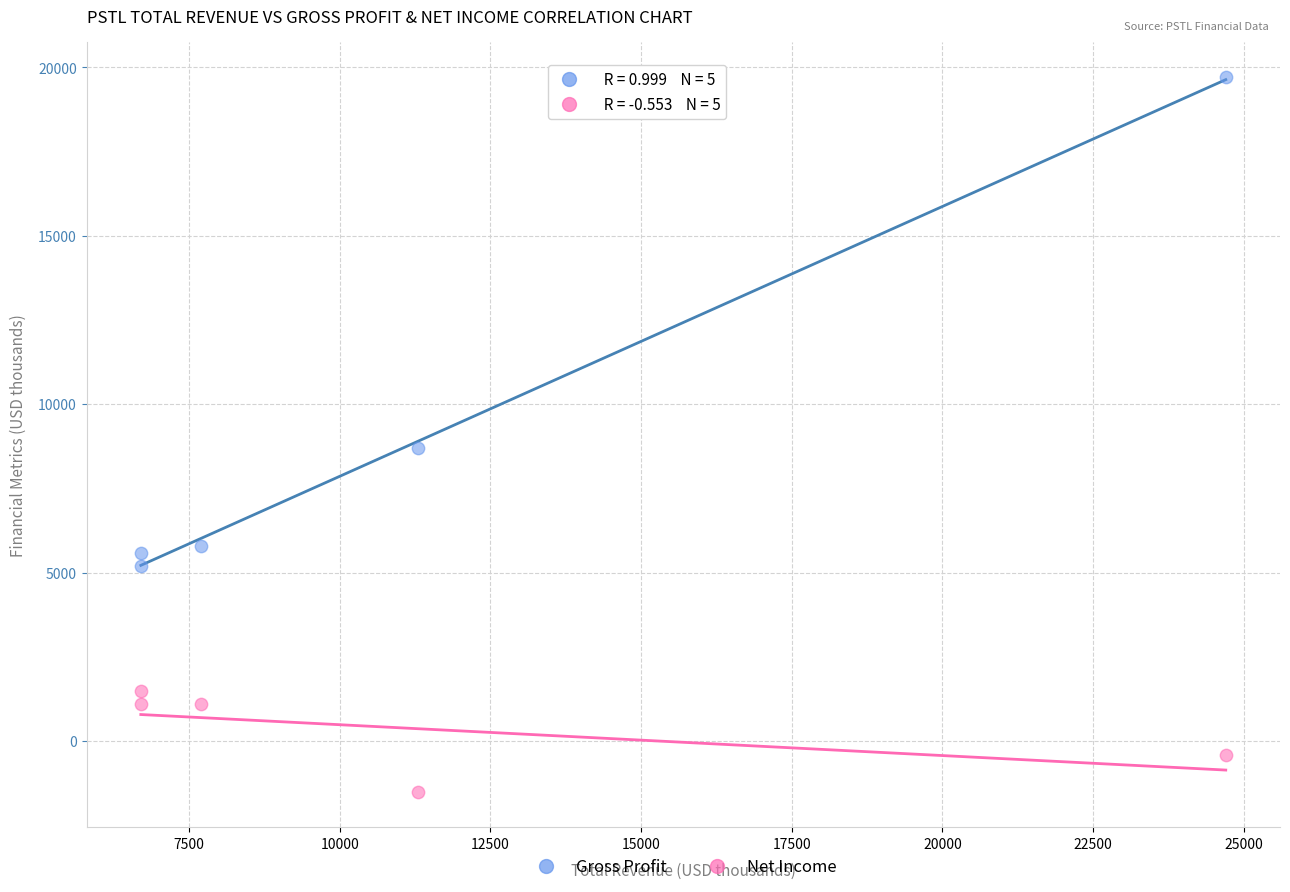

In the Gross Profit series, what Y value is closest to 12450?

8700